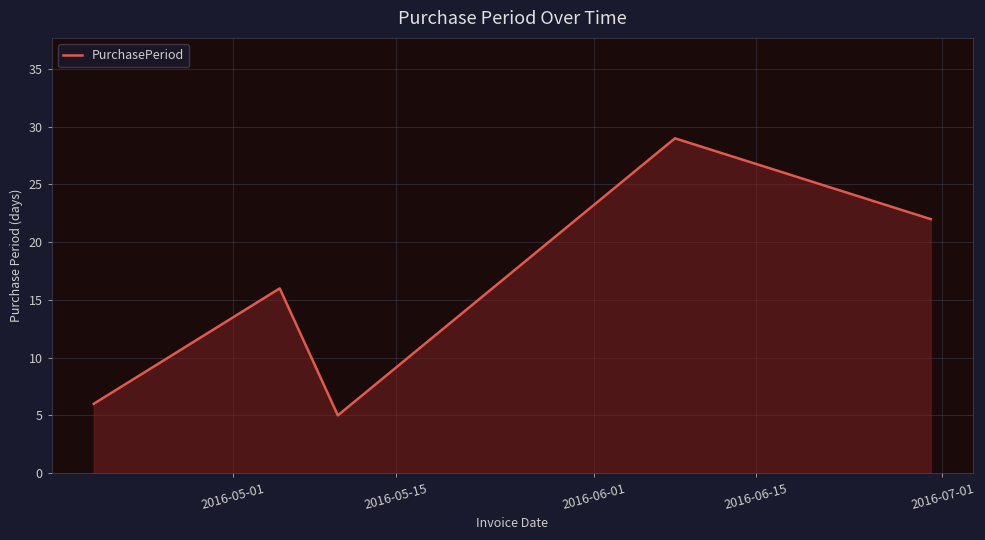

What is the sum of all values?

78